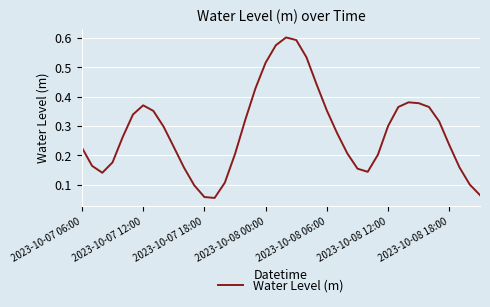

Reading left to right, extract all data points from this chart.

0.2	0.2	0.1	0.2	0.3	0.3	0.4	0.4	0.3	0.2	0.2	0.1	0.1	0.1	0.1	0.2	0.3	0.4	0.5	0.6	0.6	0.6	0.5	0.4	0.4	0.3	0.2	0.2	0.1	0.2	0.3	0.4	0.4	0.4	0.4	0.3	0.2	0.2	0.1	0.1